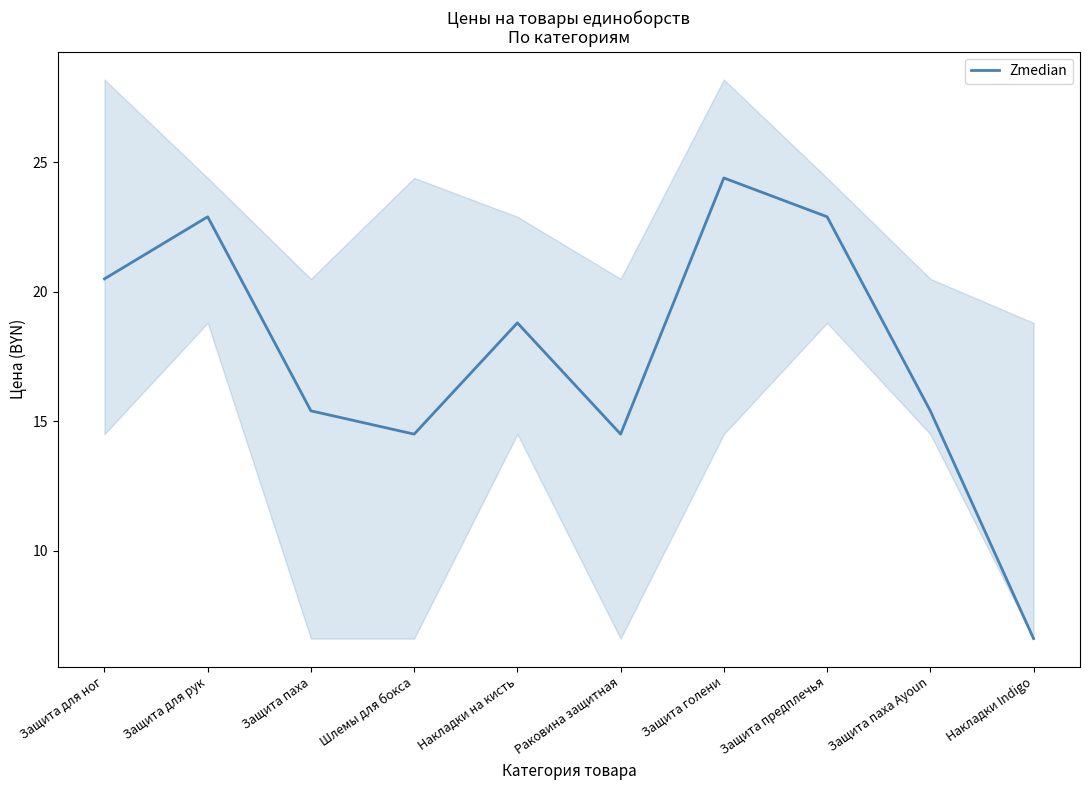

What is the change in value from Защита голени to Накладки Indigo?

-17.8